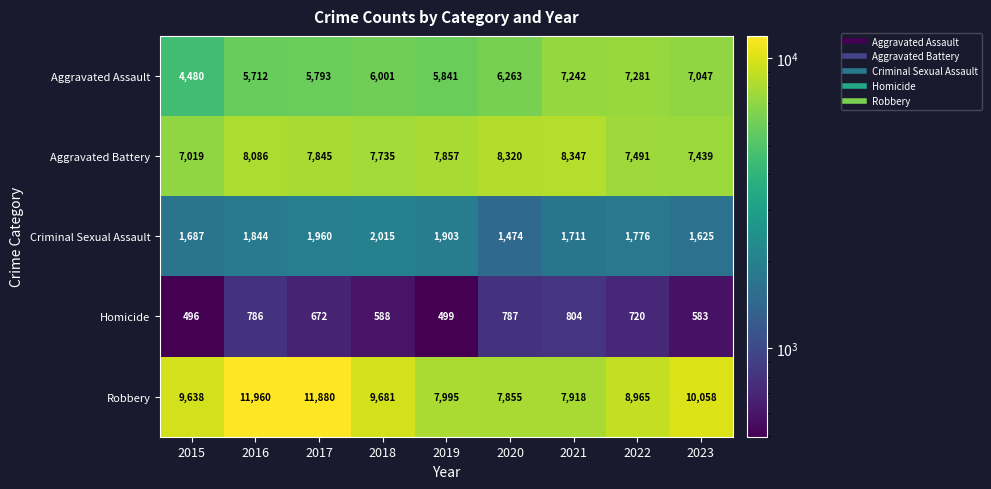

Is it true that Aggravated Battery equals 7019 at 2015?

True